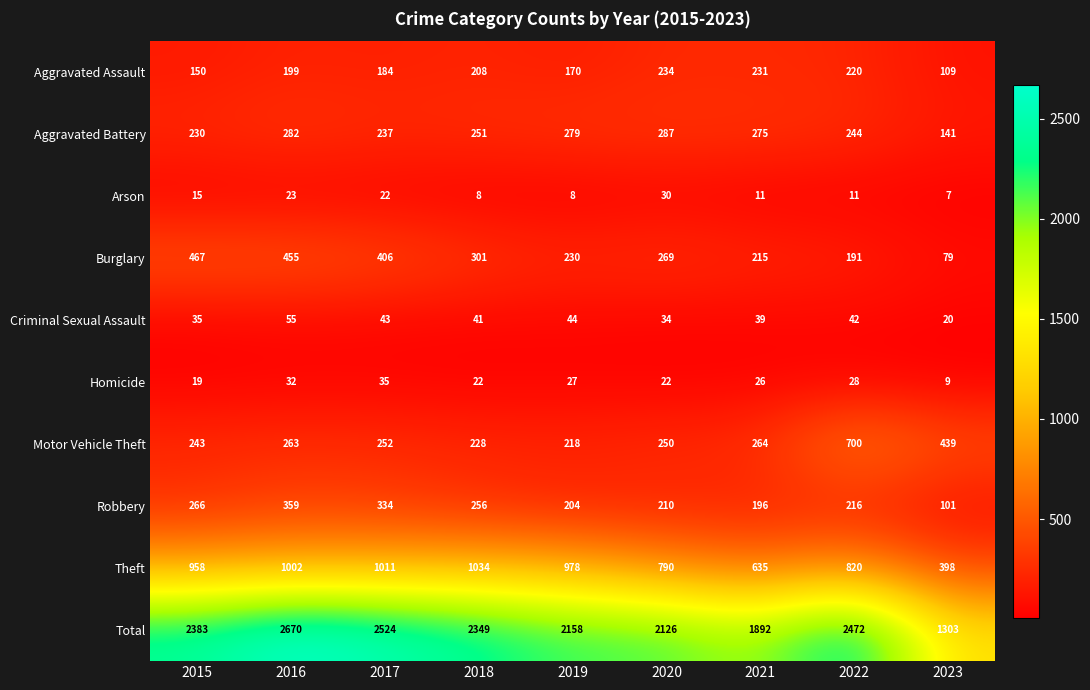

How many data points does each series have?

9